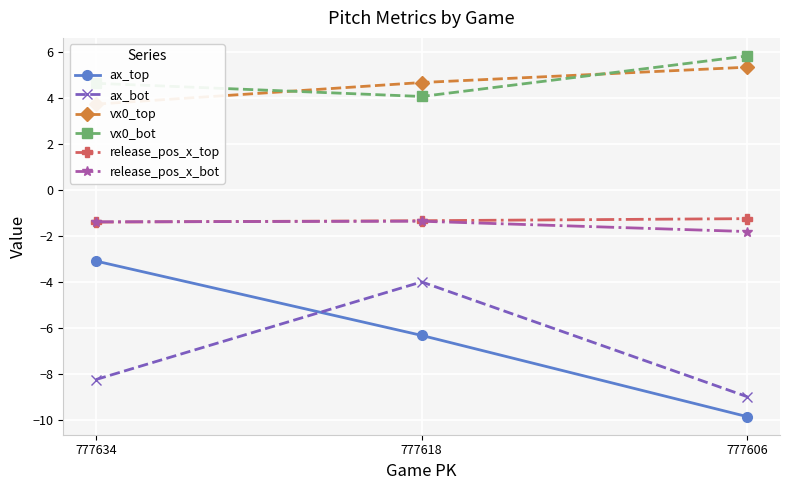

What is the value of the release_pos_x_bot point at the 1st from the left?

-1.4